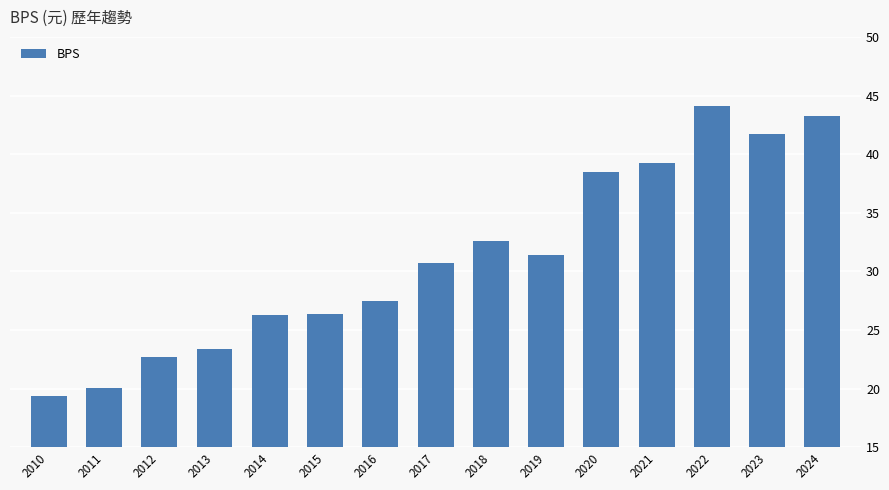

What is the change in value from 2019 to 2022?

+12.7